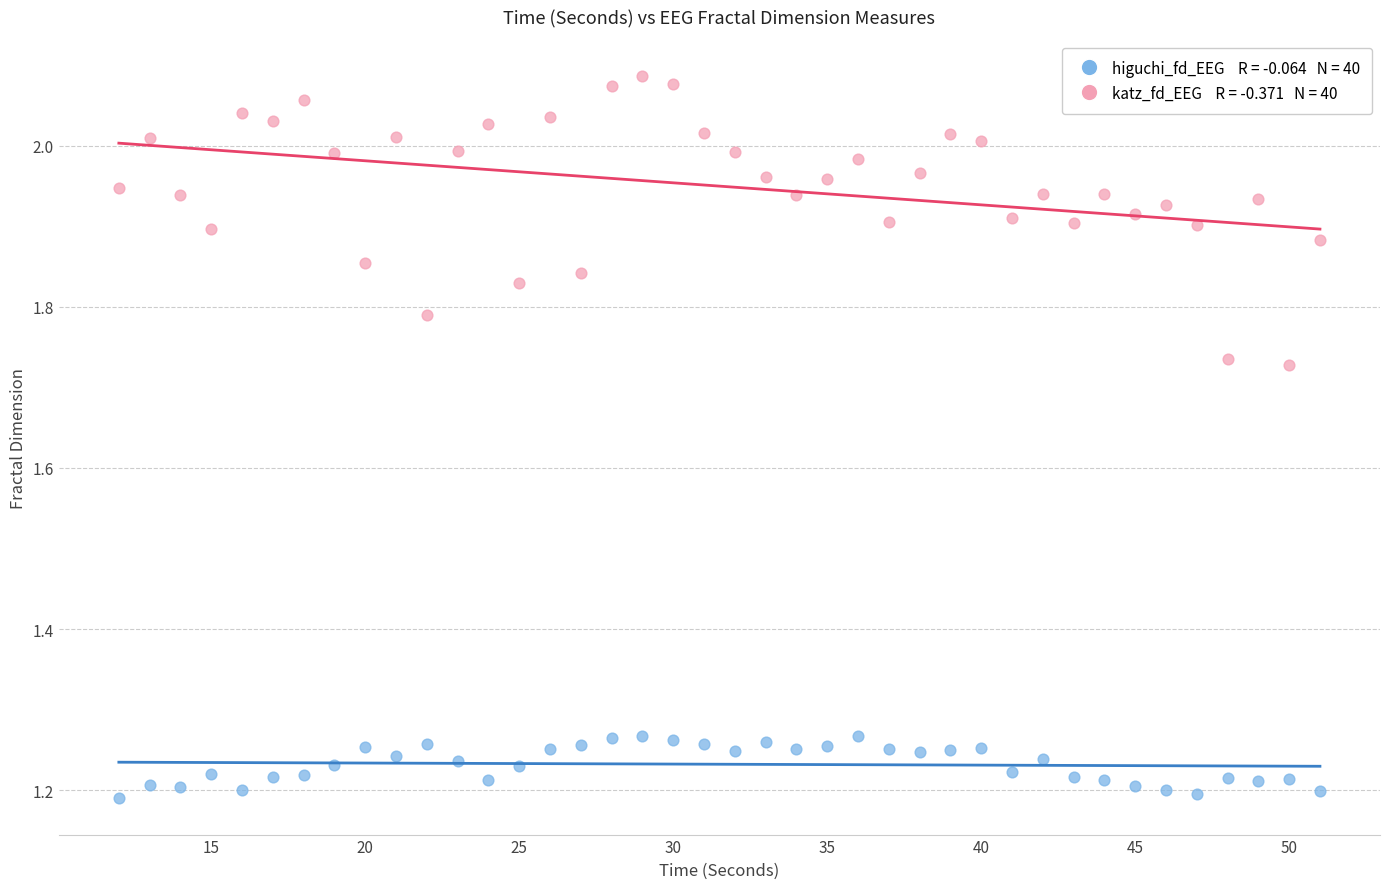

Across all data points, what is the range of Y values (max minus min)?

0.9